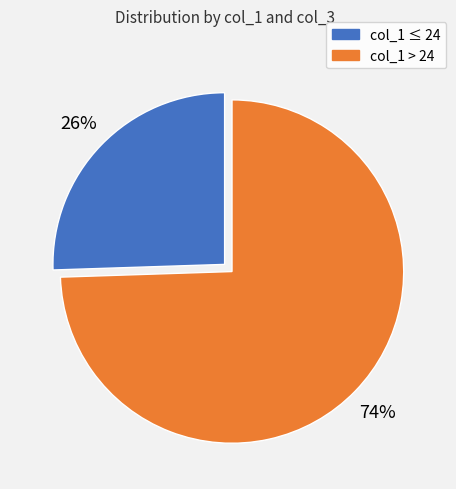

Between col_1 ≤ 24 and col_1 > 24, which is larger?

col_1 > 24